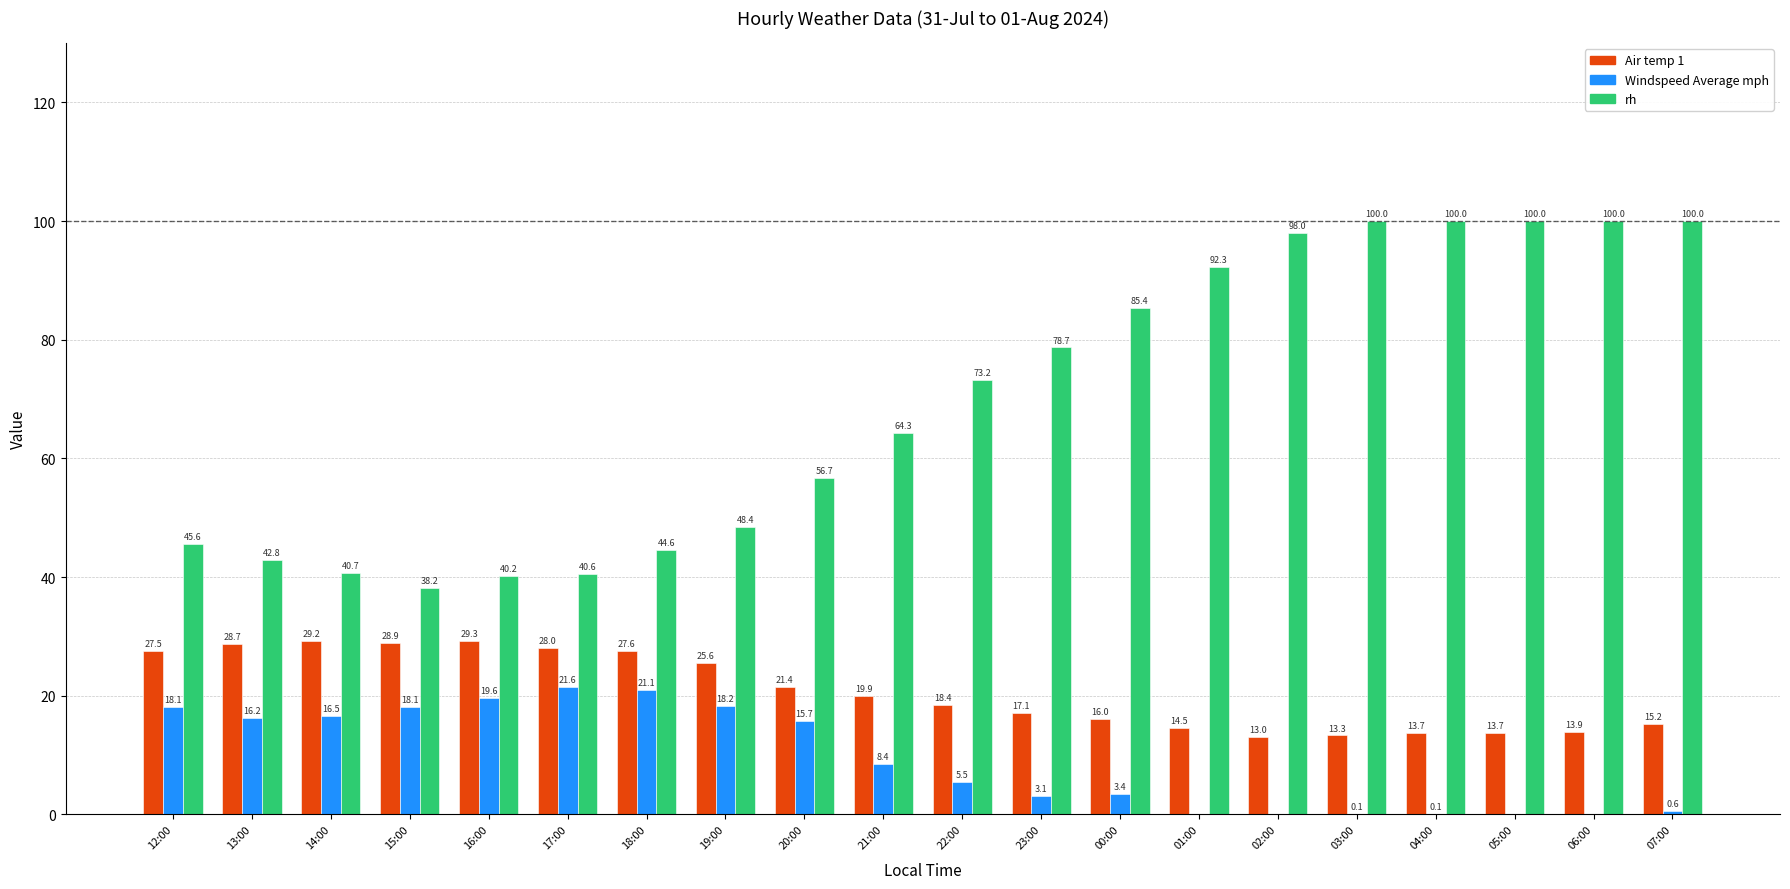

Reading right to left, extract all data points from this chart.

Air temp 1: 07:00=15.2	06:00=13.9	05:00=13.7	04:00=13.7	03:00=13.3	02:00=13.0	01:00=14.5	00:00=16.0	23:00=17.1	22:00=18.4	21:00=19.9	20:00=21.4	19:00=25.6	18:00=27.6	17:00=28.0	16:00=29.3	15:00=28.9	14:00=29.2	13:00=28.7	12:00=27.5
Windspeed Average mph: 07:00=0.6	06:00=0.0	05:00=0.0	04:00=0.1	03:00=0.1	02:00=0.0	01:00=0.0	00:00=3.4	23:00=3.1	22:00=5.5	21:00=8.4	20:00=15.7	19:00=18.2	18:00=21.1	17:00=21.6	16:00=19.6	15:00=18.1	14:00=16.5	13:00=16.2	12:00=18.1
rh: 07:00=100.0	06:00=100.0	05:00=100.0	04:00=100.0	03:00=100.0	02:00=98.0	01:00=92.3	00:00=85.4	23:00=78.7	22:00=73.2	21:00=64.3	20:00=56.7	19:00=48.4	18:00=44.6	17:00=40.6	16:00=40.2	15:00=38.2	14:00=40.7	13:00=42.8	12:00=45.6